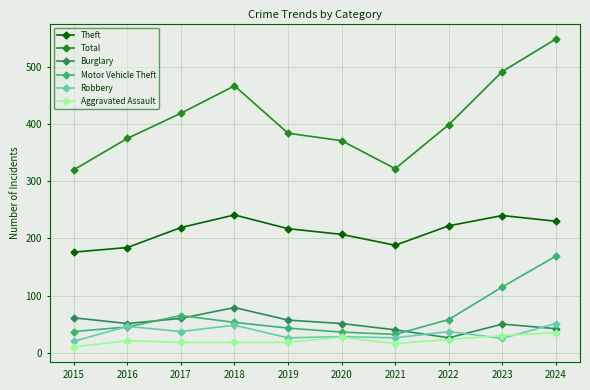

What is the minimum value shown in the chart?

10